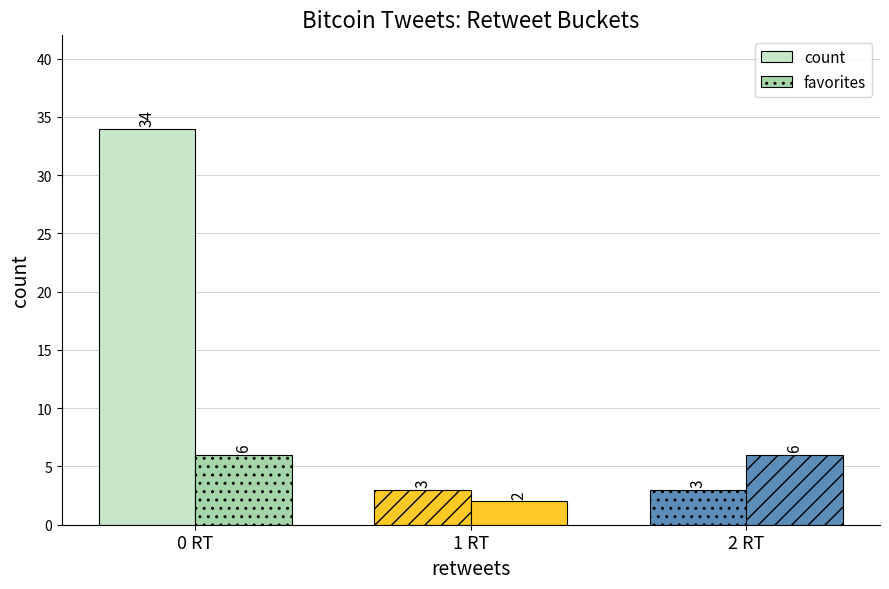

What is the spread (max minus min) of values at 0 RT?

28